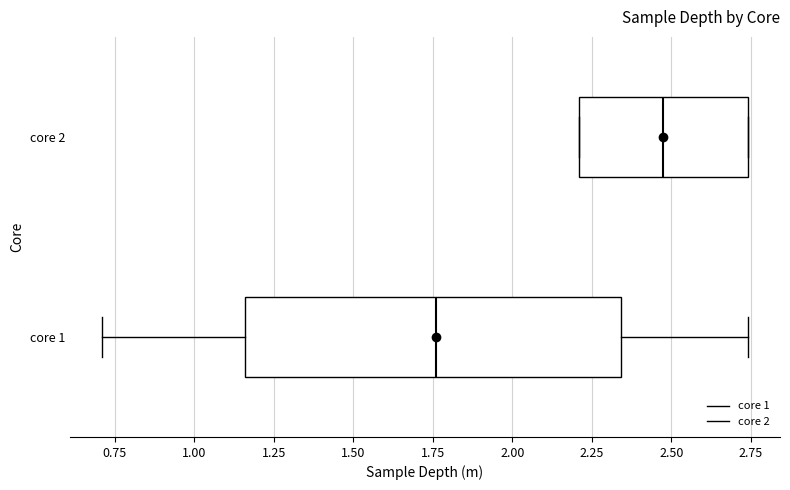

Reading bottom to top, transcribe this box plot: for each box, give where its median line is, the range the box spans, and where its two whiskers end, as read against the x-axis. The values are not printed on the chart, so give them approximately, as read against the axis.

core 1: median 1.75, box 1.15 to 2.35, whiskers 0.70 to 2.75
core 2: median 2.50, box 2.20 to 2.75, whiskers 2.20 to 2.75